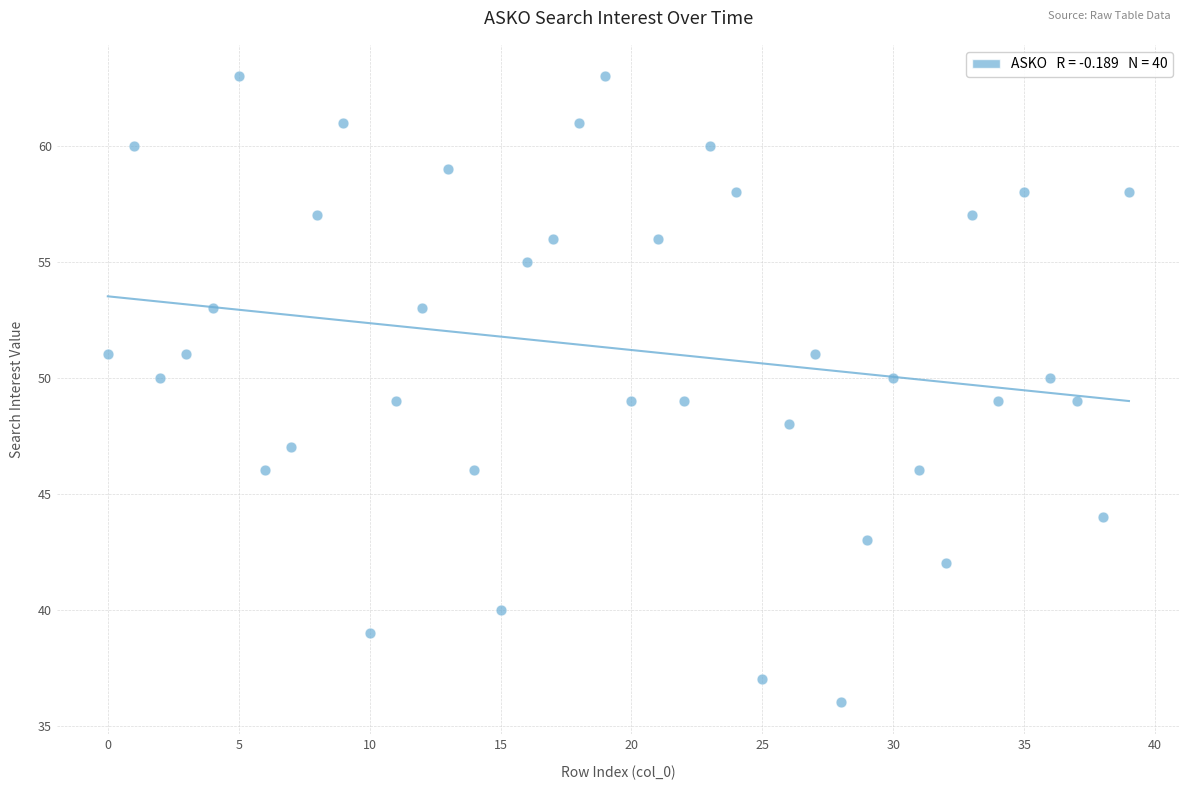

What is the range of Y values (max minus min)?

27